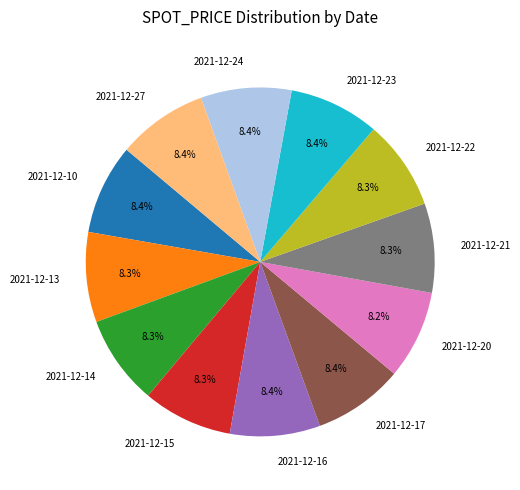

Does 2021-12-22 represent more than half of the total?

No